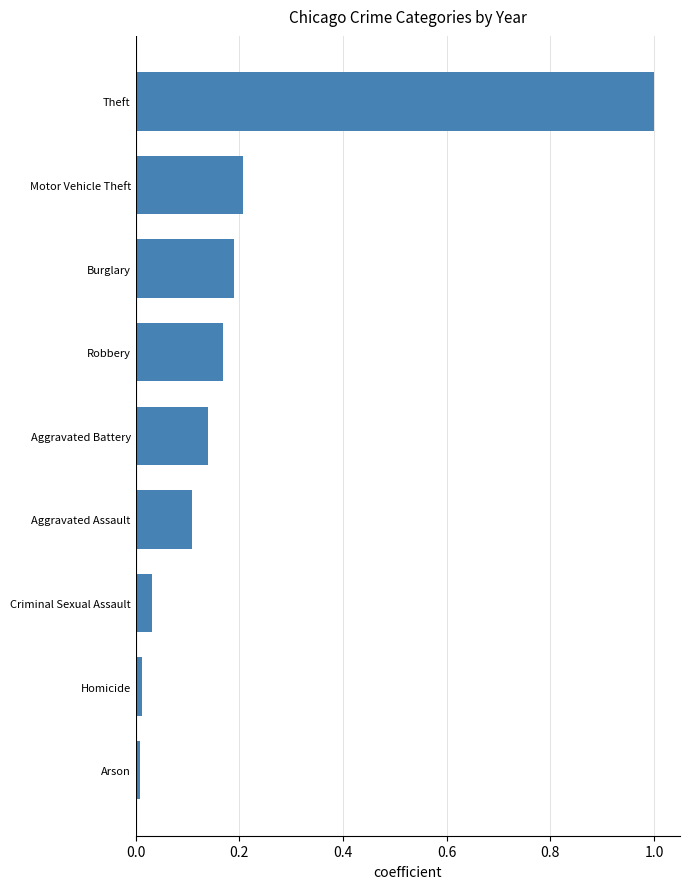

What is the greatest value displayed?

1.0